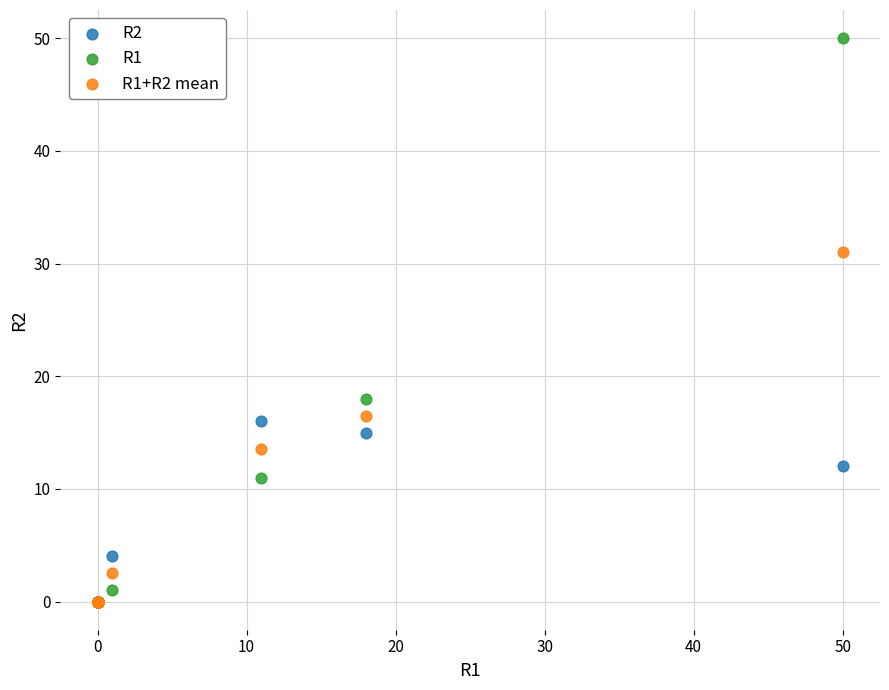

Which series contains the highest Y value?

R1